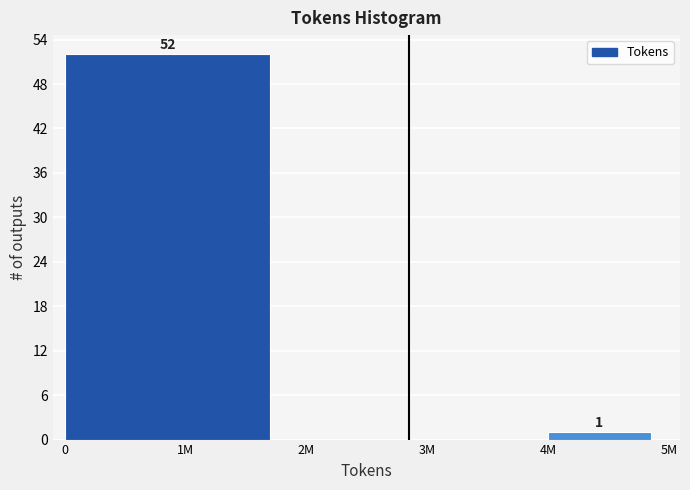

Reading left to right, extract all data points from this chart.

1M=52	3M=0	4M=1